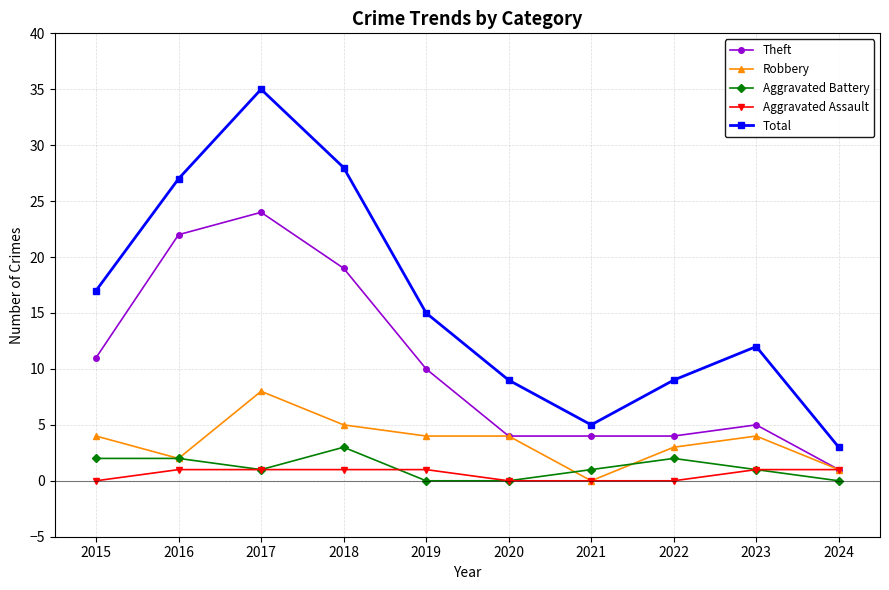

Which series has the largest range (max minus min)?

Total